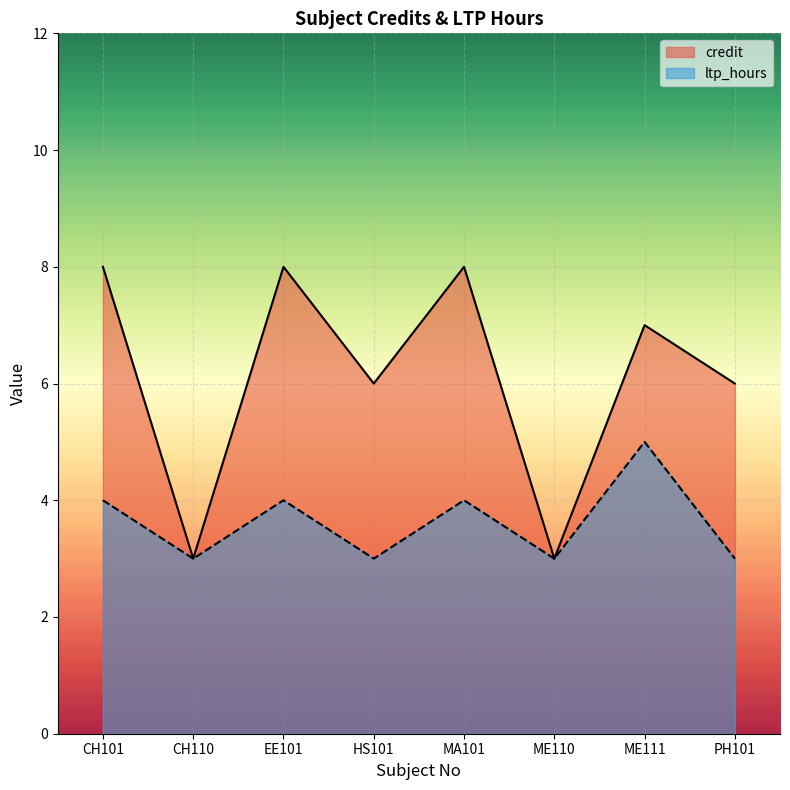

What is the average value of the credit series?

6